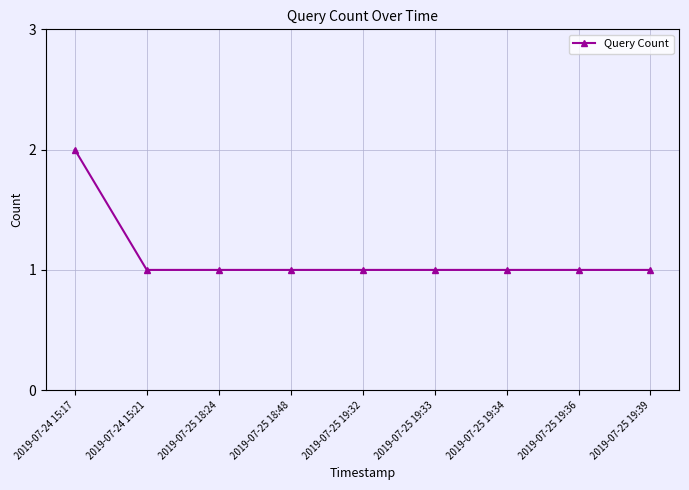

Count the number of categories in the chart.

9